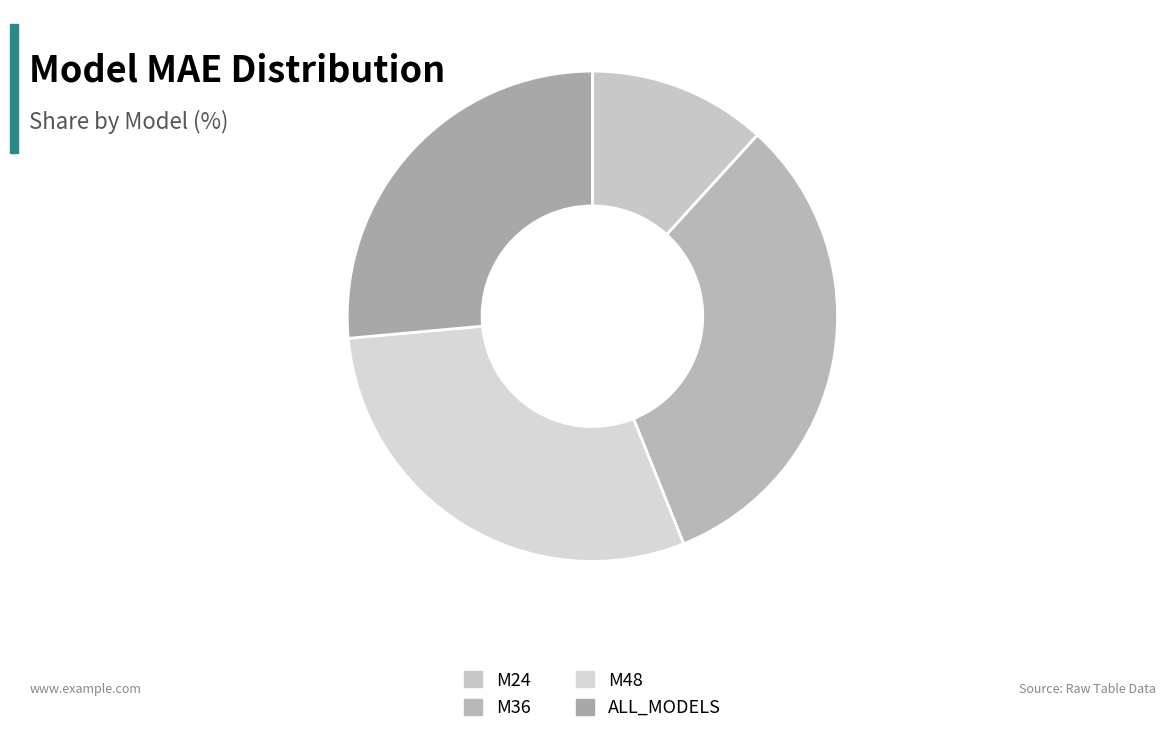

What is the change in value from M24 to ALL_MODELS?

+68.2